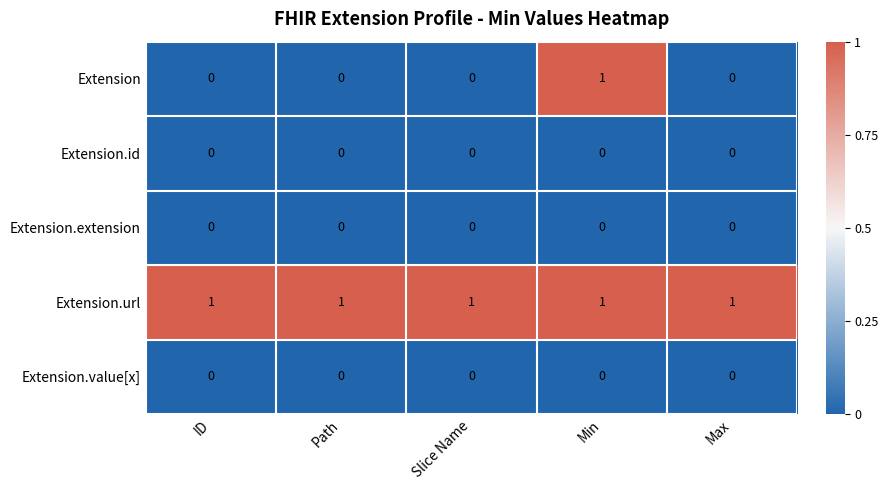

At how many categories does at least one series exceed 0?

5